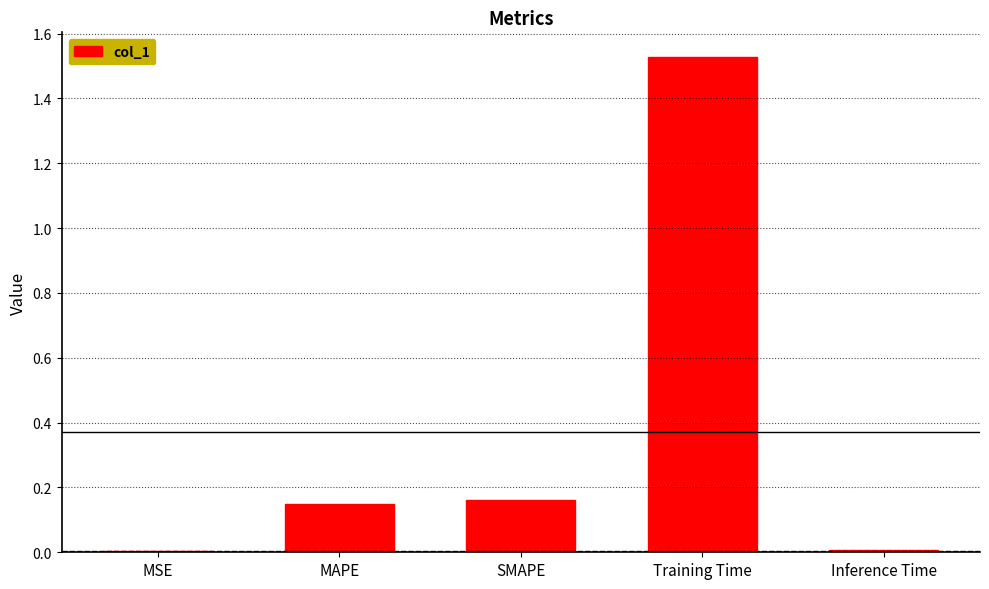

Between SMAPE and Inference Time, which is larger?

SMAPE